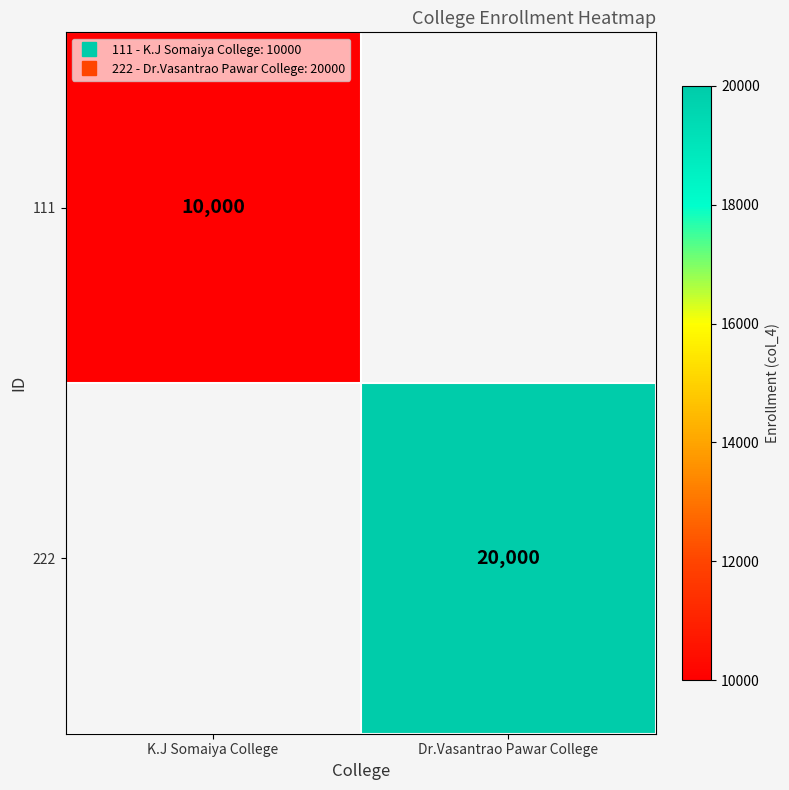

At K.J Somaiya College, list the series in order from largest to smallest.

111, 222